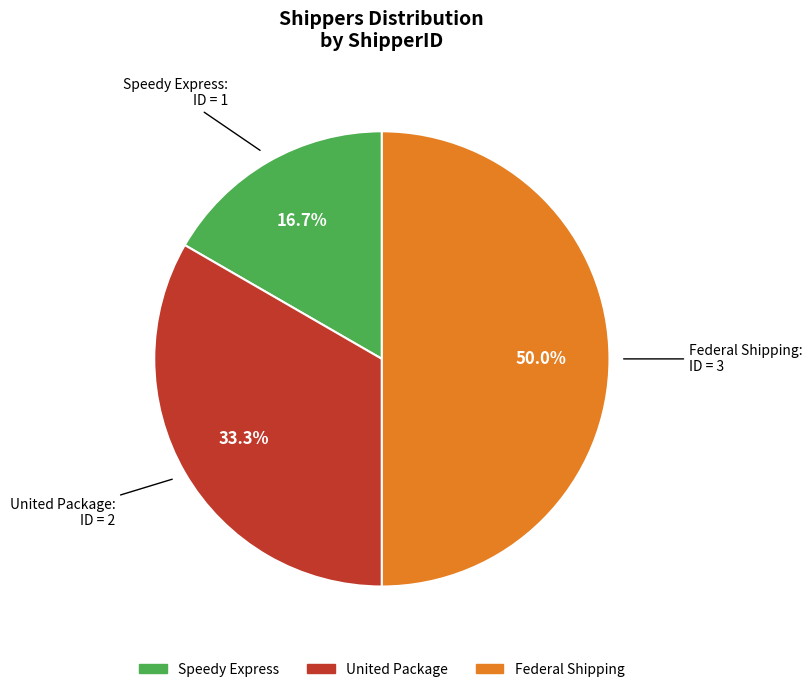

What is the largest slice in the pie chart?

Federal Shipping